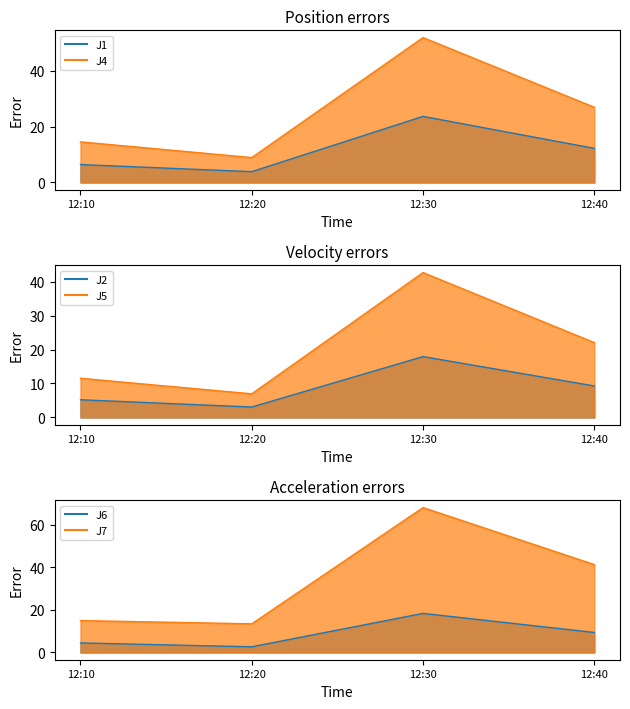

At which label does J7-line first exceed 41?

12:30